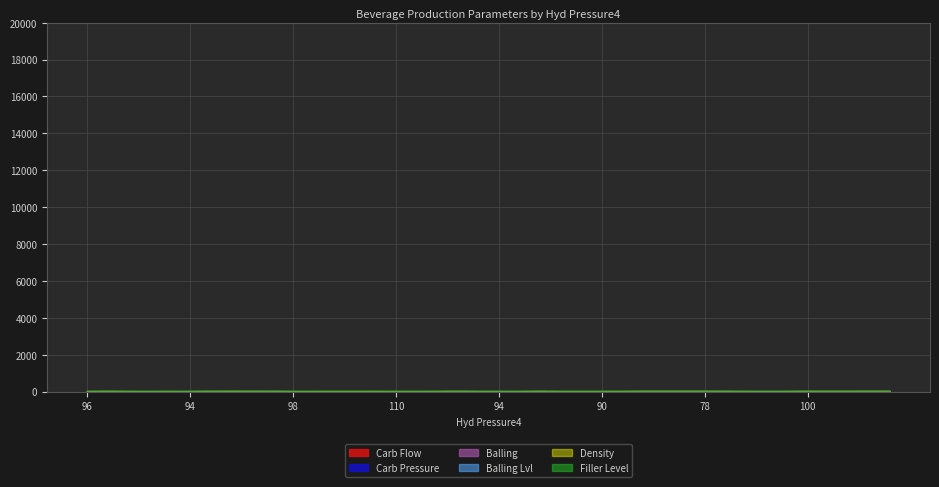

The value of Carb Pressure at 96 is 7.8. True or false?

True